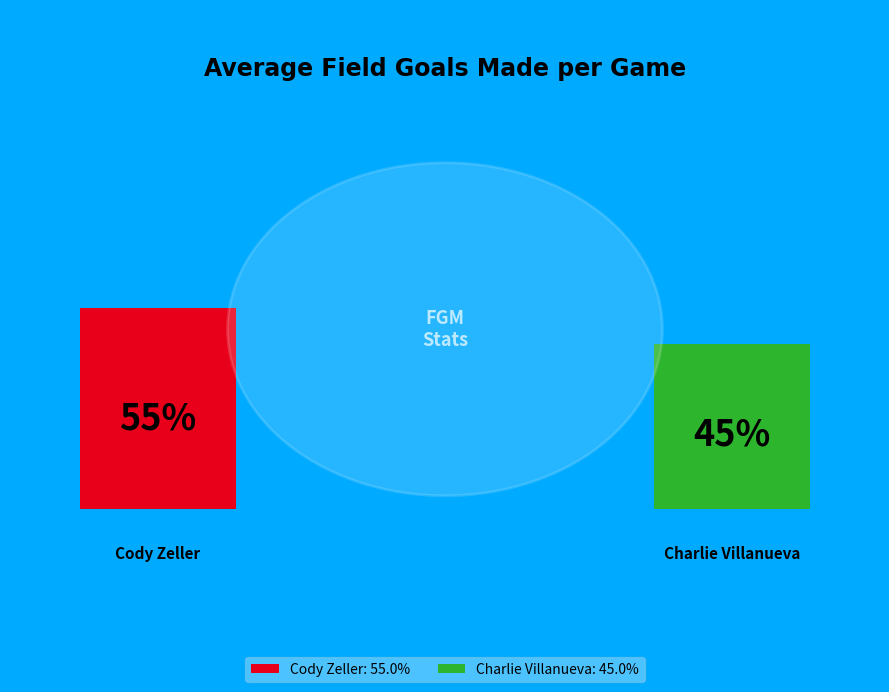

Rank the categories by value from highest to lowest.

Cody Zeller, Charlie Villanueva